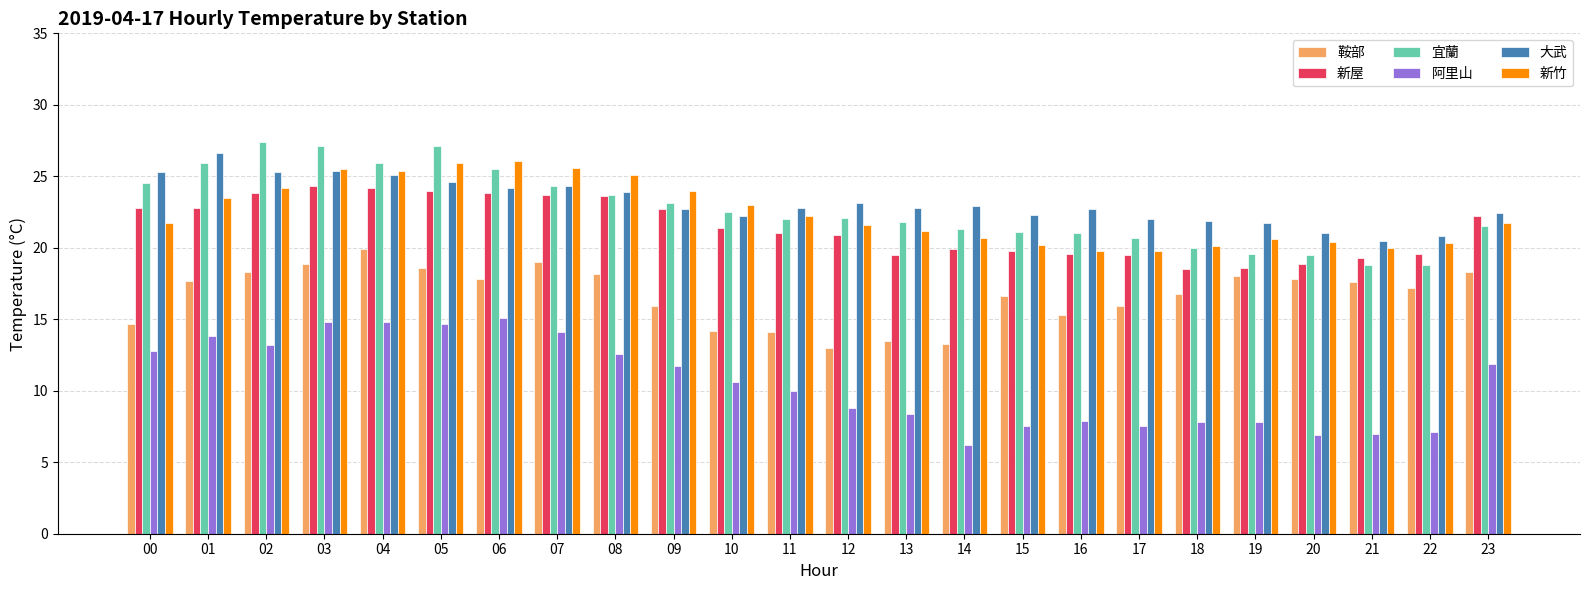

Between 06 and 22, which series saw the biggest shift?

阿里山